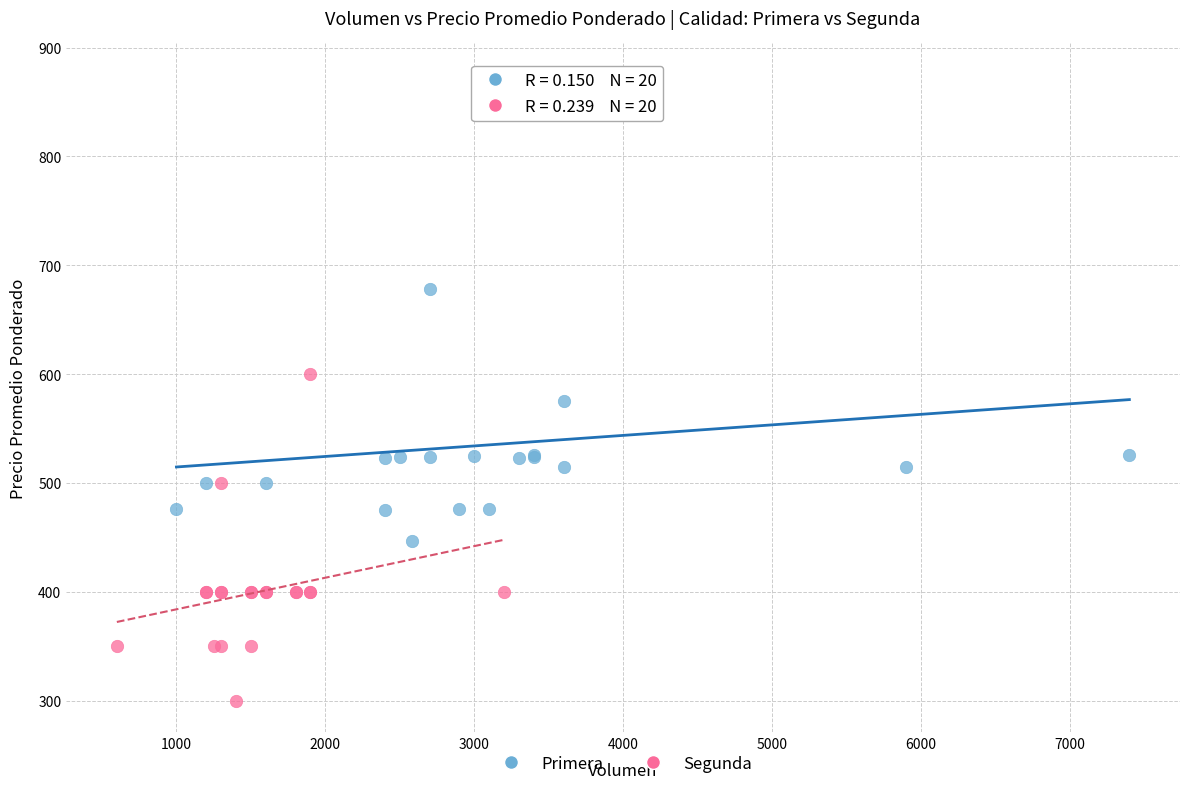

What are all the series names shown in the legend?

Primera, Segunda